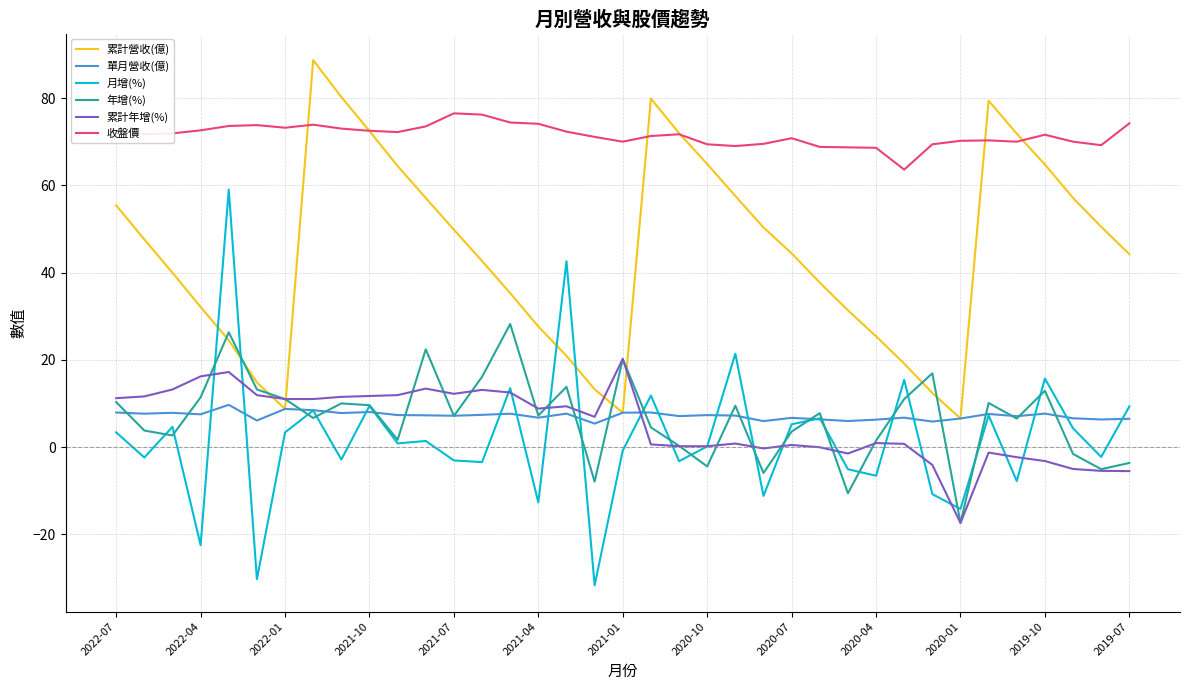

Which series has the largest total across all categories?

收盤價